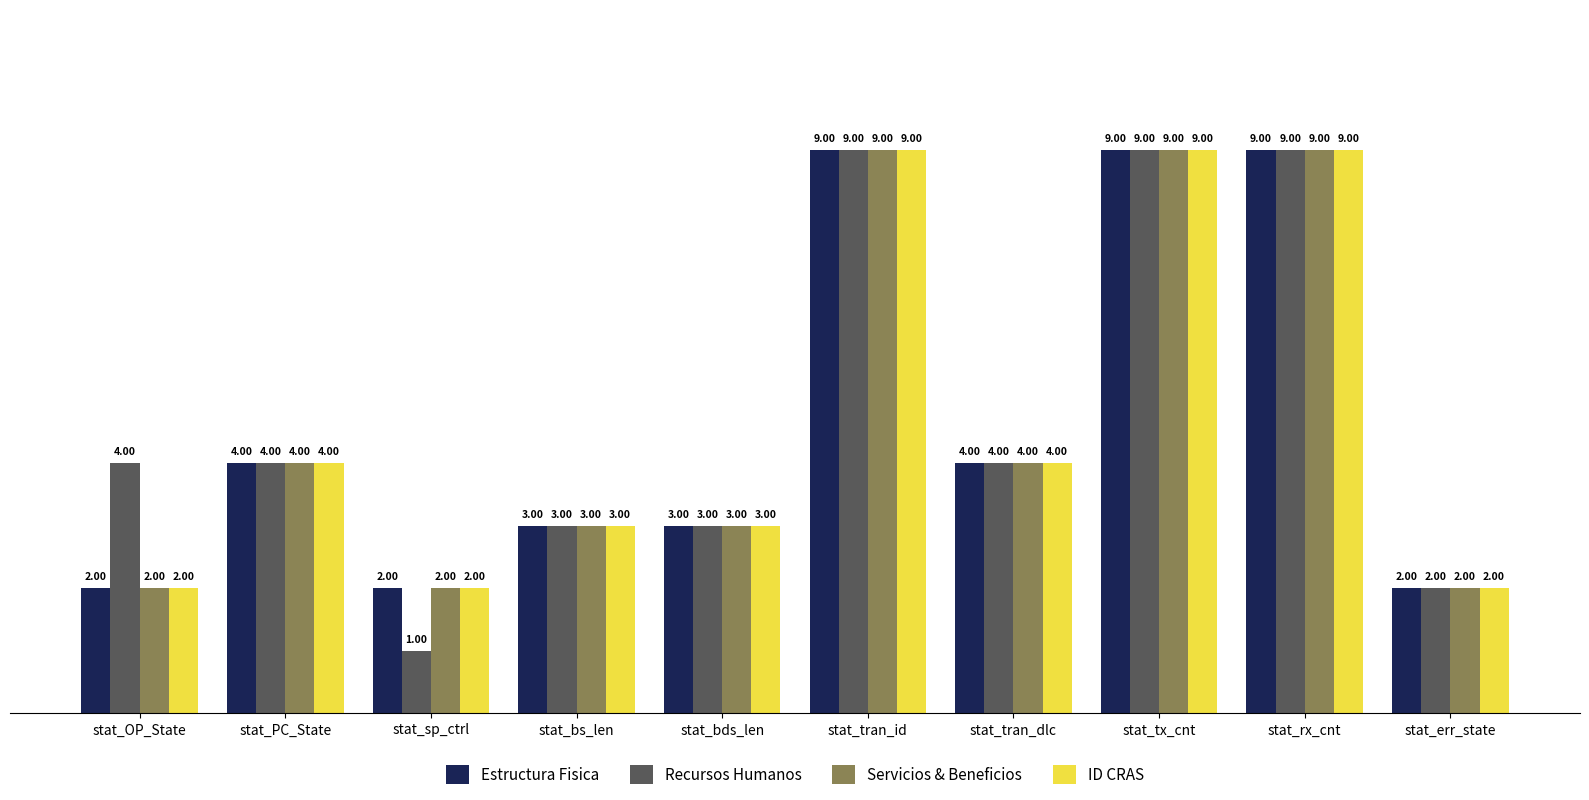

Which series has the widest spread of values?

Recursos Humanos